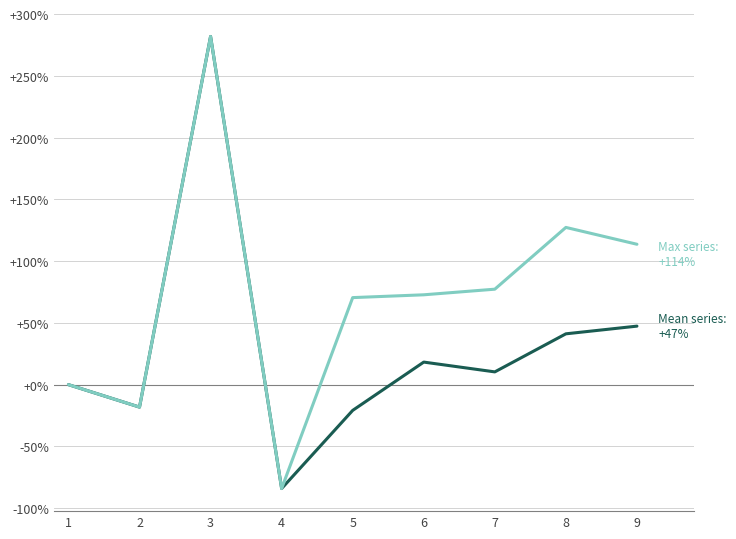

Does the chart display data point markers on the line(s)?

No